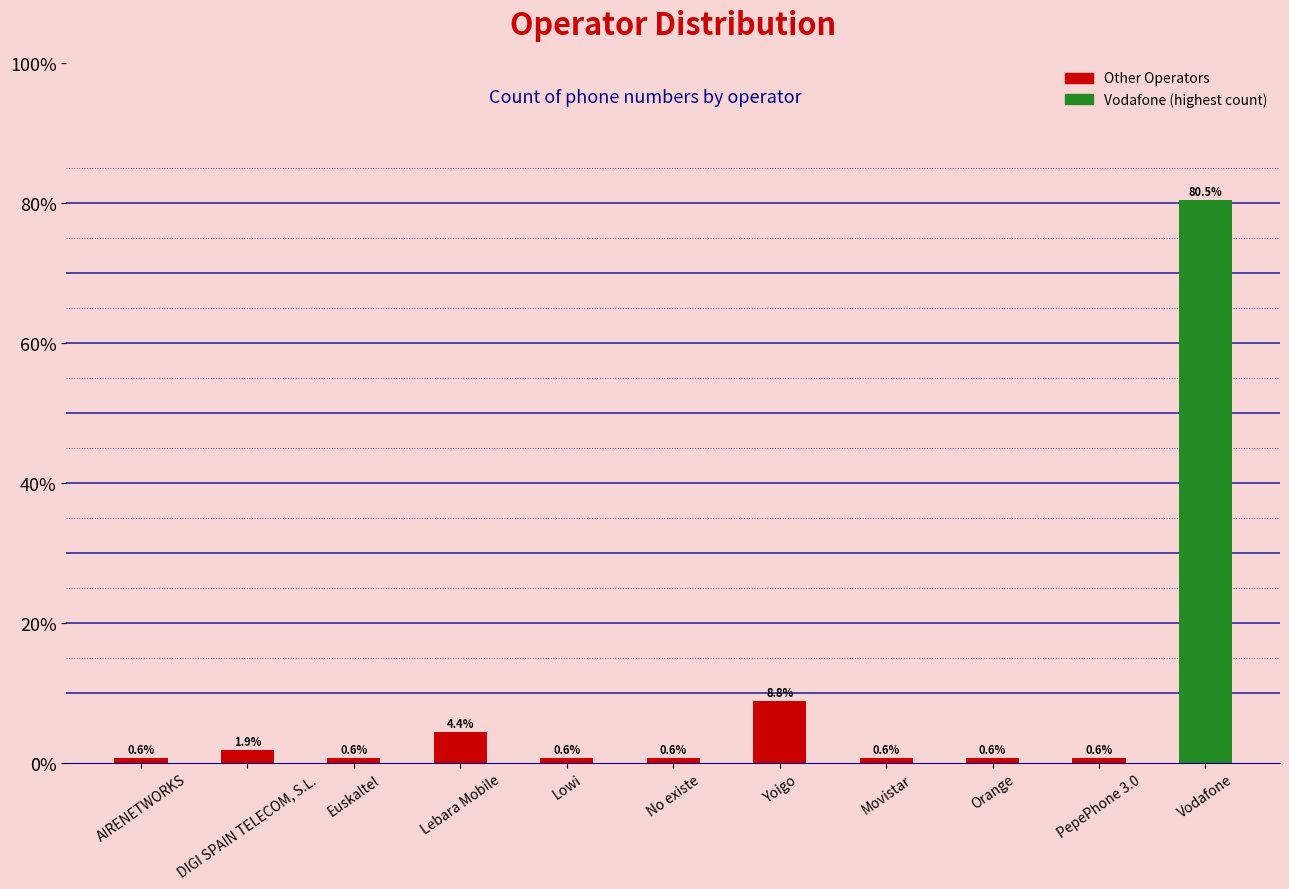

Reading left to right, extract all data points from this chart.

0.6	1.9	0.6	4.4	0.6	0.6	8.8	0.6	0.6	0.6	80.5